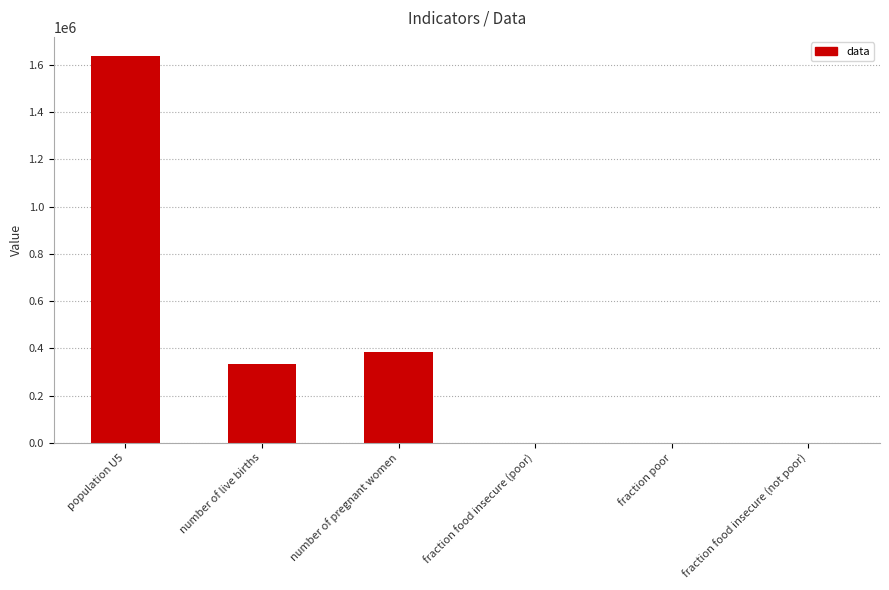

How many series are shown in this chart?

1